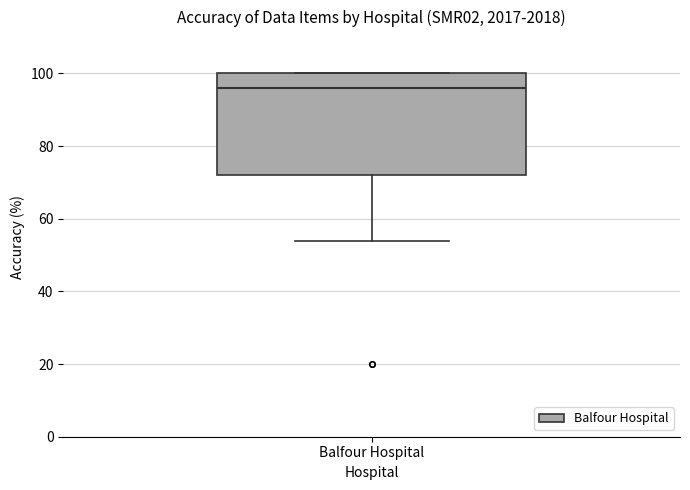

Where is the lower edge of the box for Balfour Hospital on the y-axis? The values are not printed on the chart, so give them approximately, as read against the axis.

72